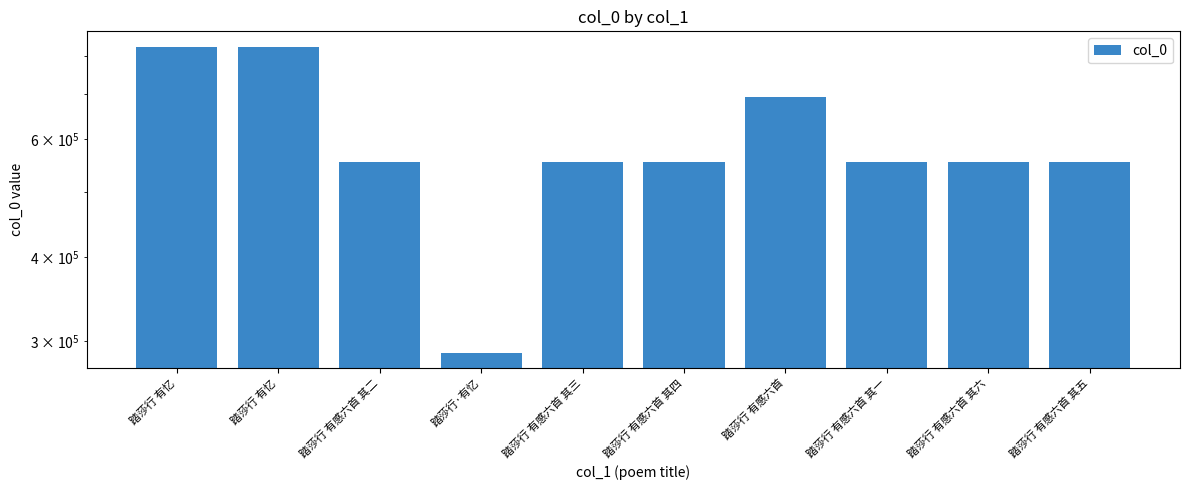

Count the number of values greater than 555972.

4